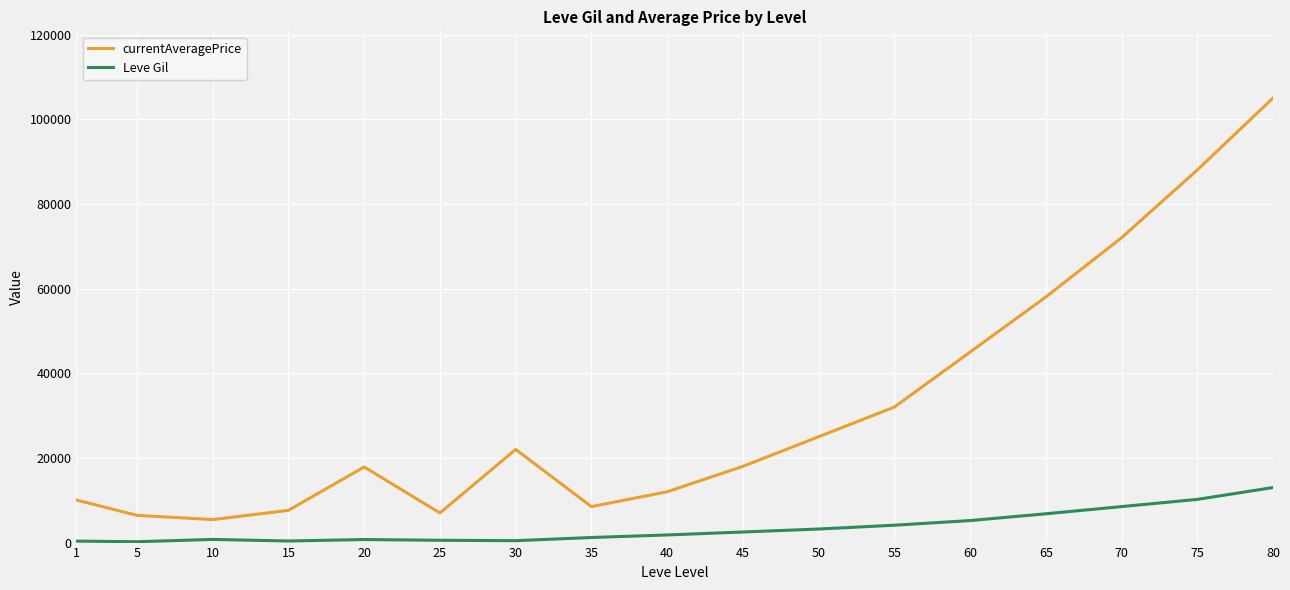

At 80, list the series in order from smallest to largest.

Leve Gil, currentAveragePrice